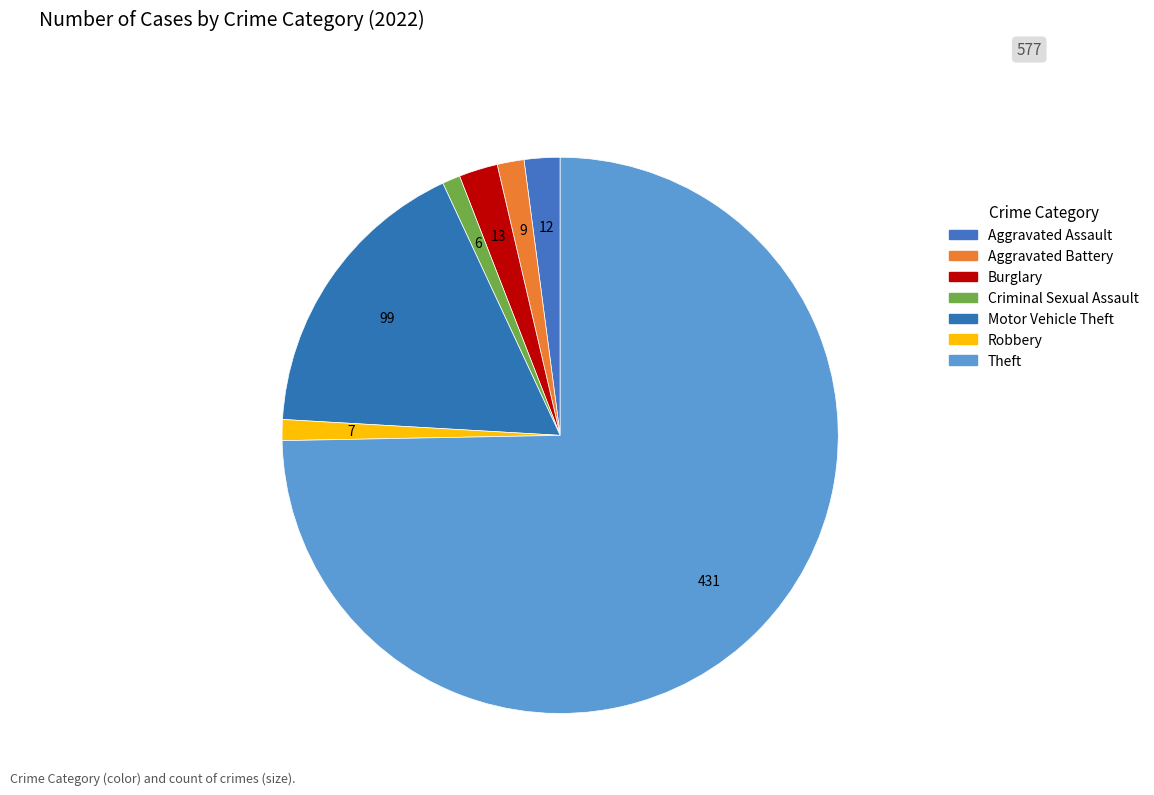

How many slices are in this pie chart?

7